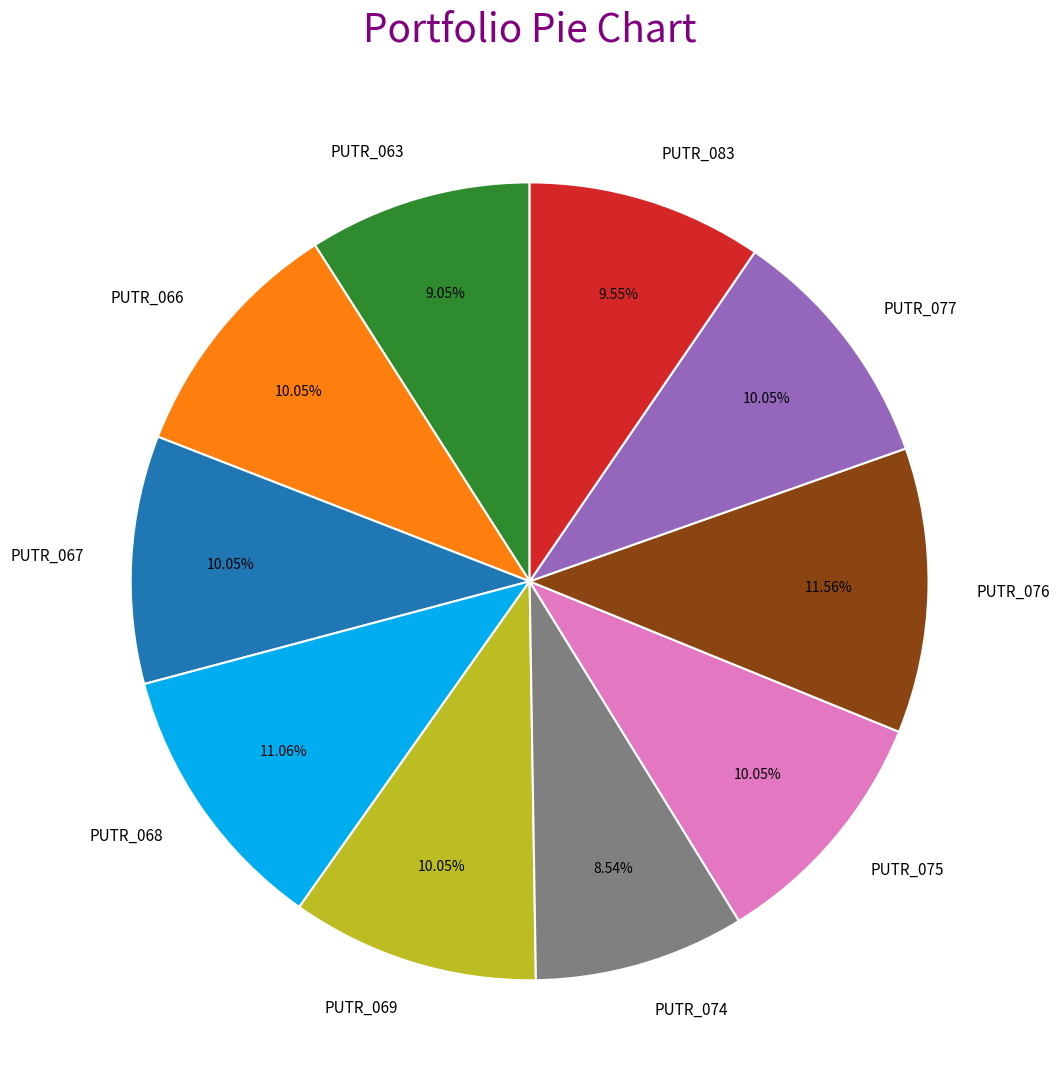

What percentage is the PUTR_063 slice, to the nearest percent?

9%